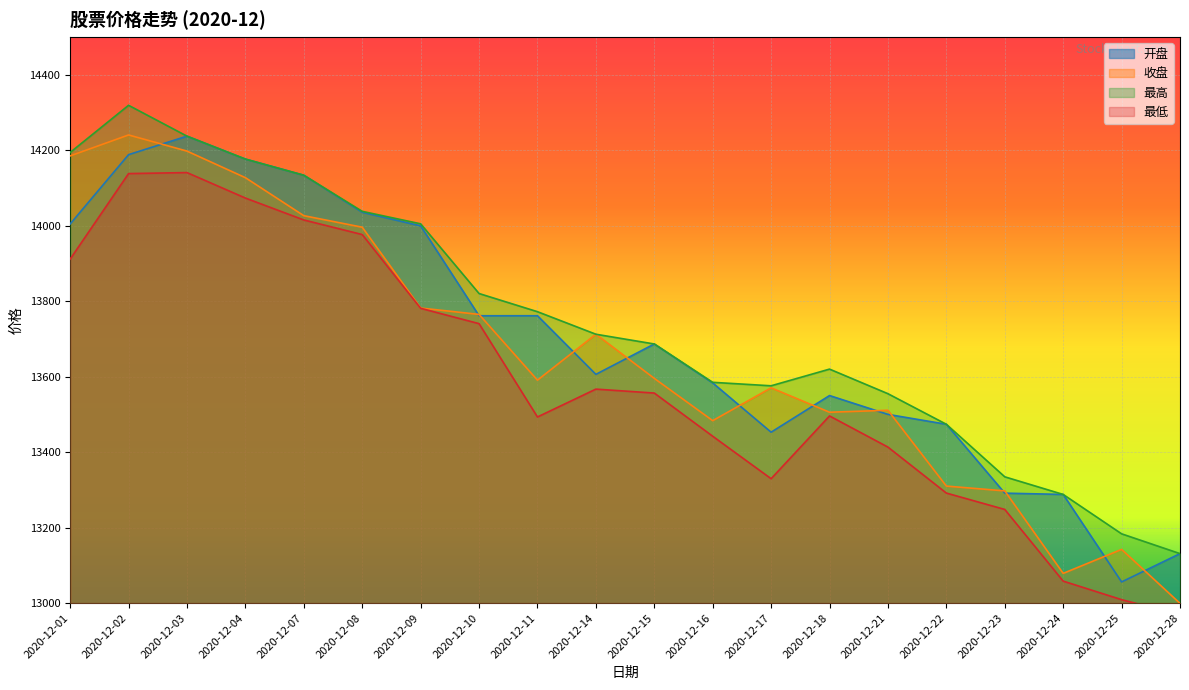

Where do 开盘 and 收盘 first cross each other?

2020-12-02 and 2020-12-03